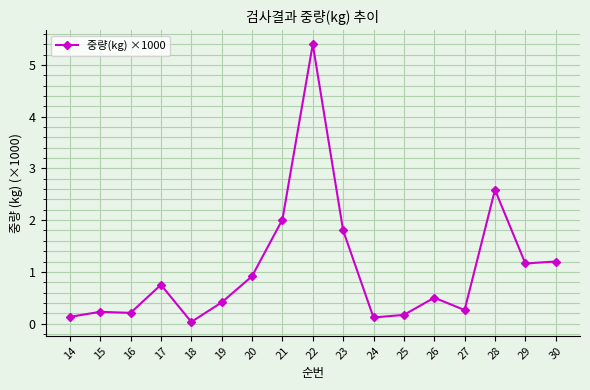

The chart shows a value of 0.5 at 21. True or false?

False